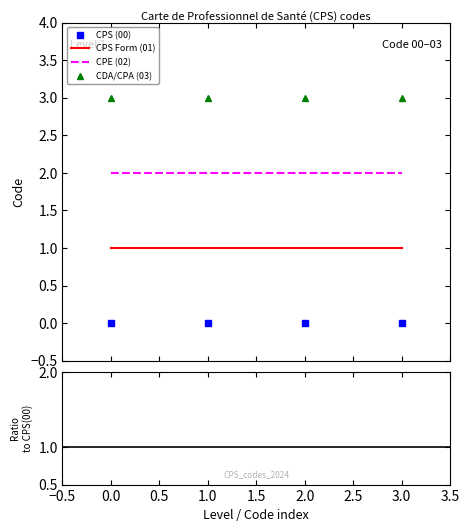

What are all the series names shown in the legend?

CPS (00), CPS Form (01), CPE (02), CDA/CPA (03)